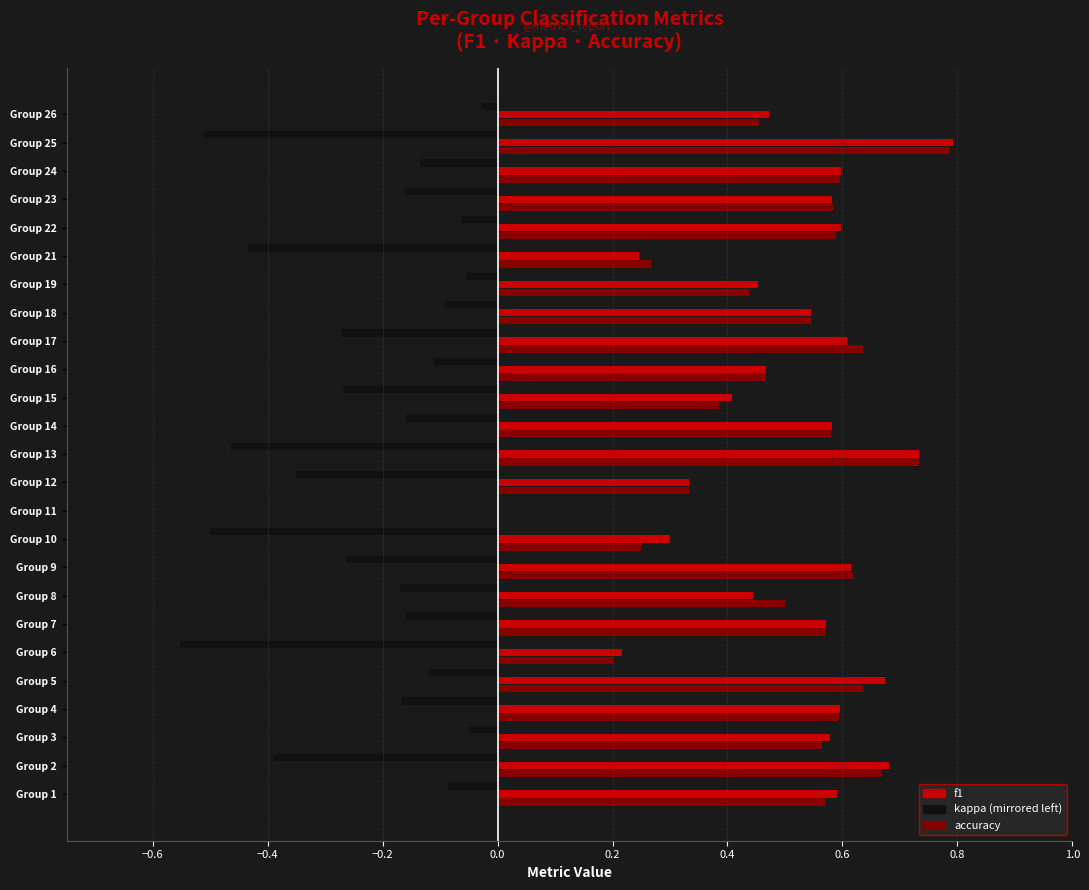

What is the total value across all series at Group 4?

1.0